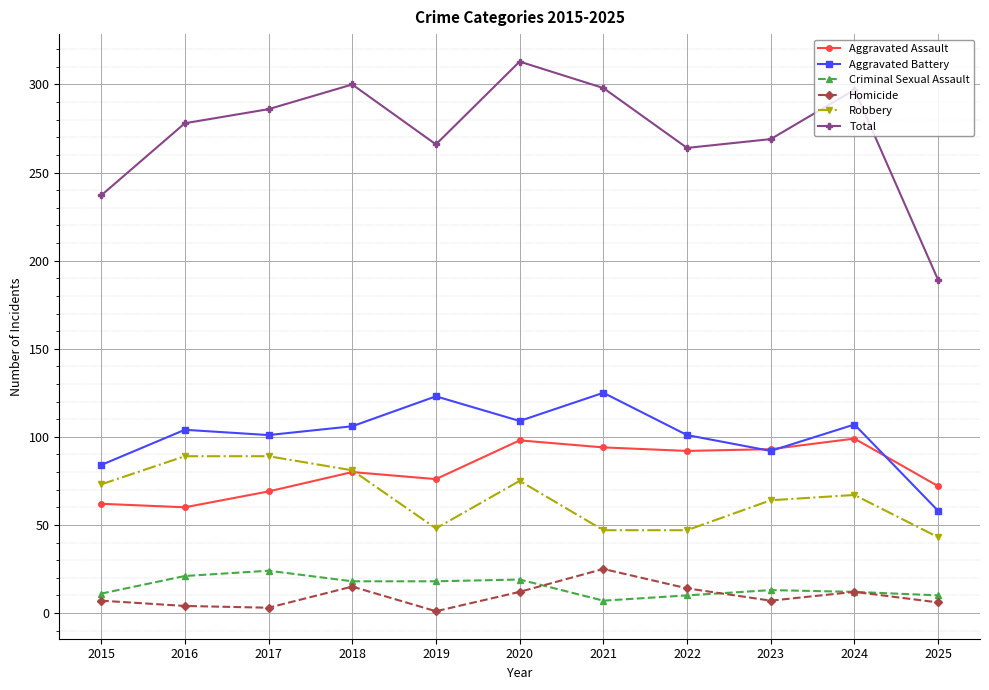

What is the lowest value of the Homicide series?

1